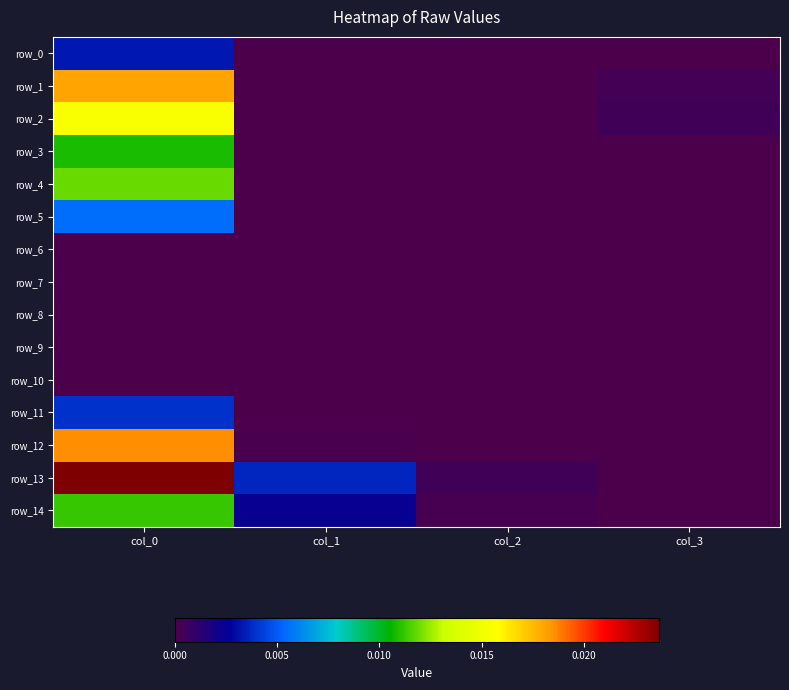

Count the number of data series in this chart.

15